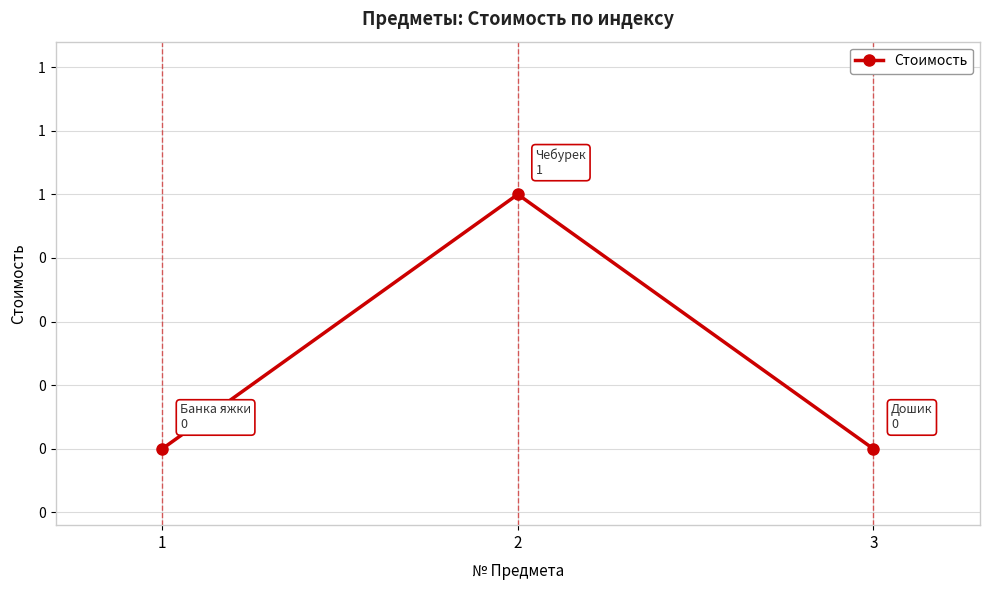

The chart shows a value of 2 at 2. True or false?

False